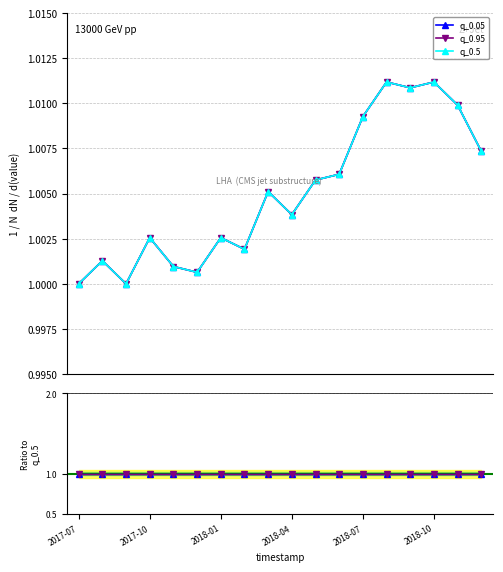

What is the label of the 18th point from the right?

2017-07